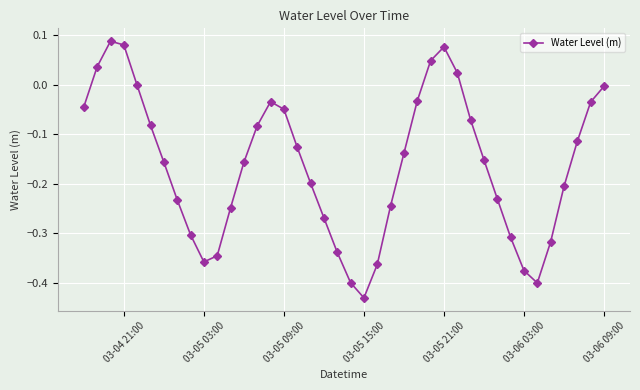

How many points are higher than both their immediate neighbors (excluding endpoints)?

3